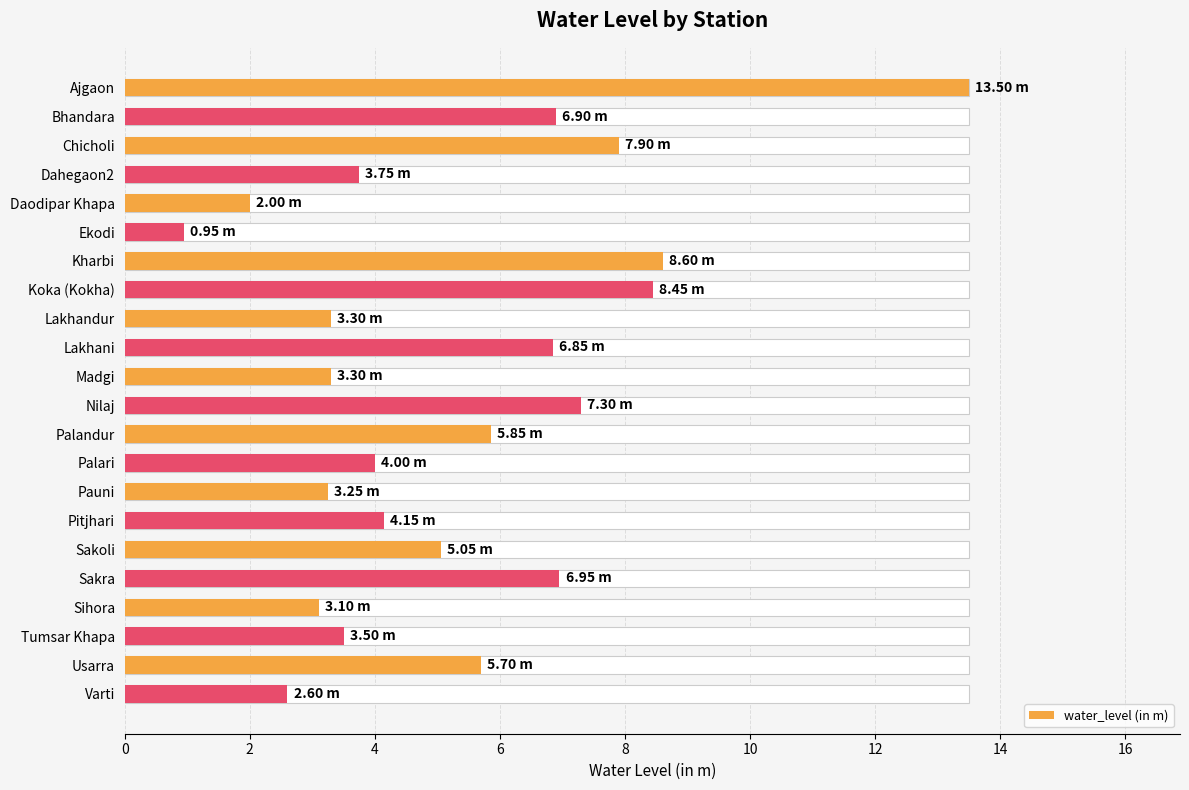

Where is the data nearest to the value 7?

17